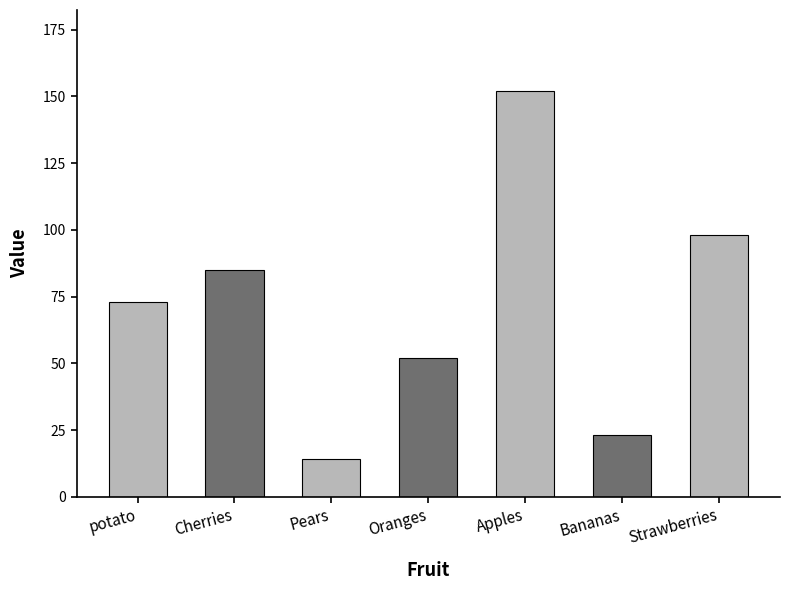

What is the value of the 7th bar from the left?

98